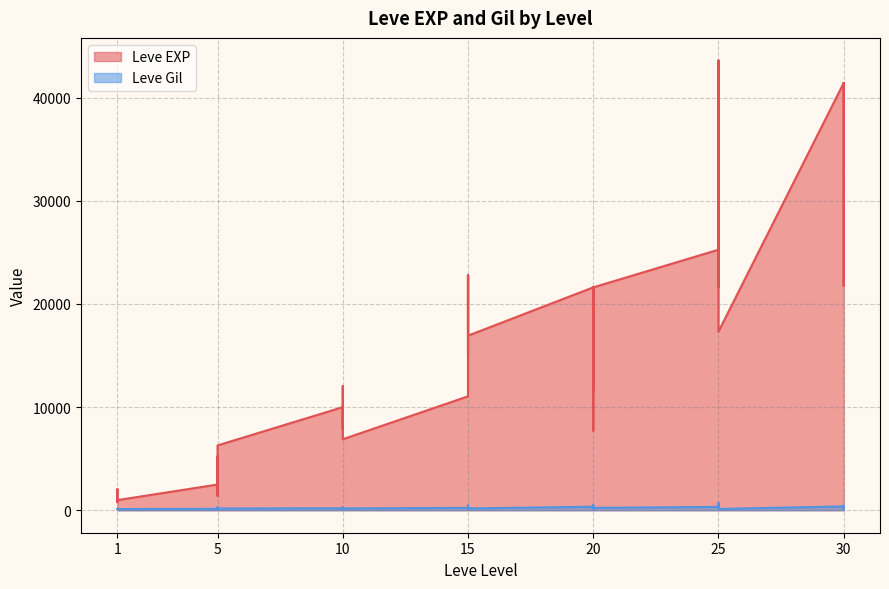

Which category has the lowest value in the Leve Gil series?

20